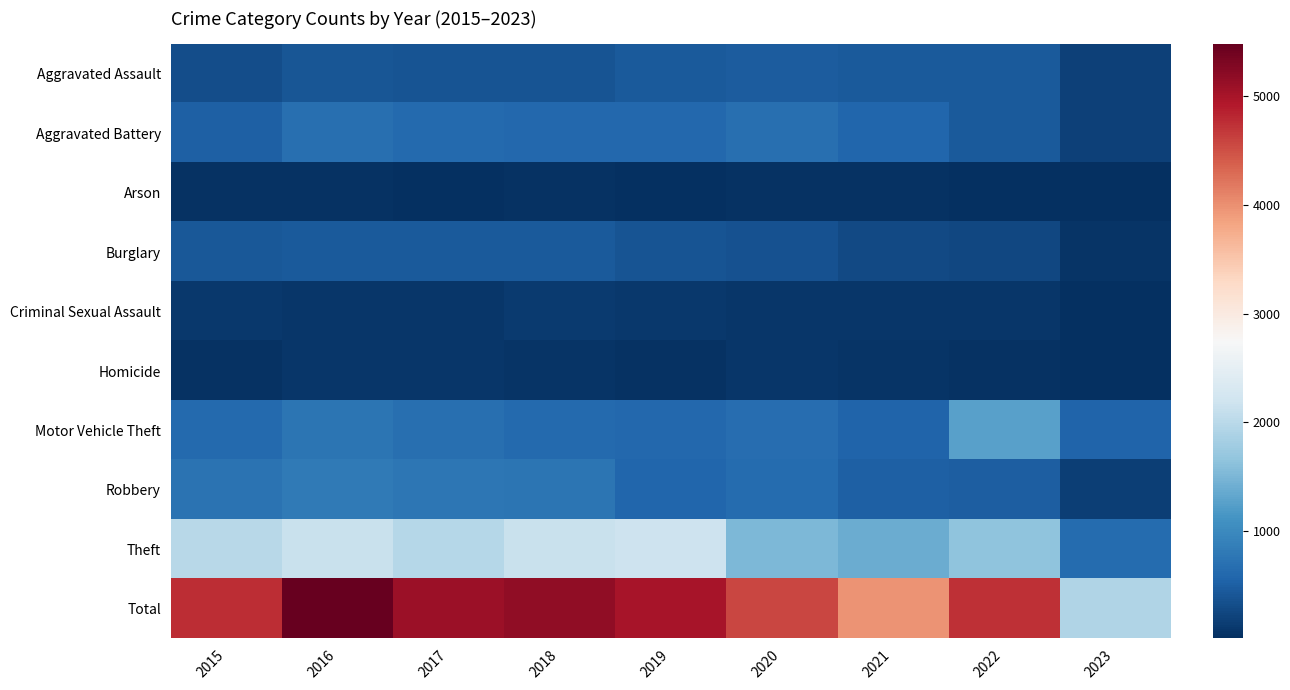

What is the difference between the highest and lowest values at 2015?

4736